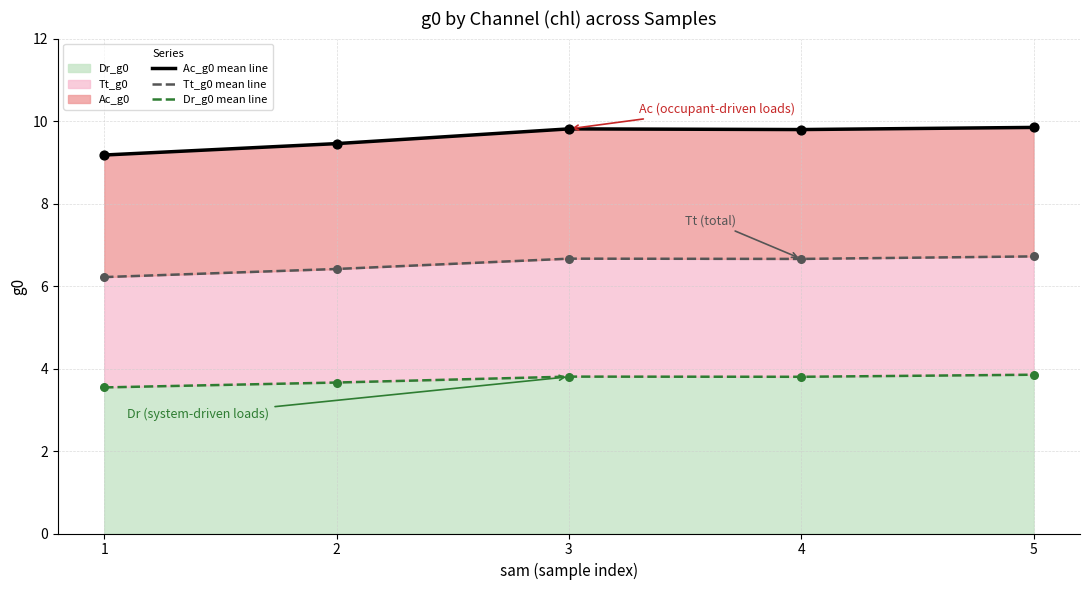

Which series has the largest total across all categories?

Ac_g0 mean line